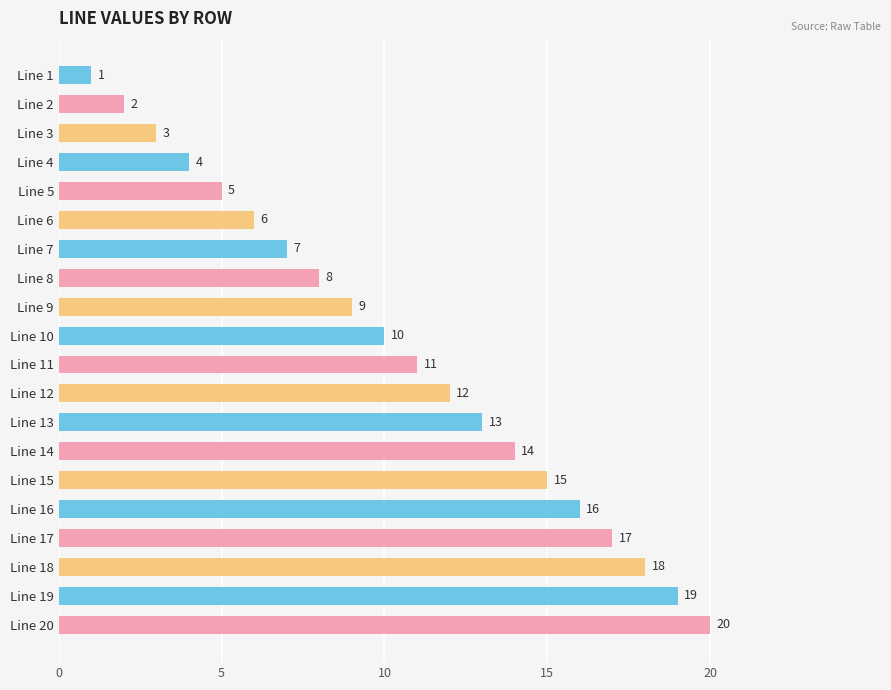

Rank the categories by value from highest to lowest.

Line 20, Line 19, Line 18, Line 17, Line 16, Line 15, Line 14, Line 13, Line 12, Line 11, Line 10, Line 9, Line 8, Line 7, Line 6, Line 5, Line 4, Line 3, Line 2, Line 1